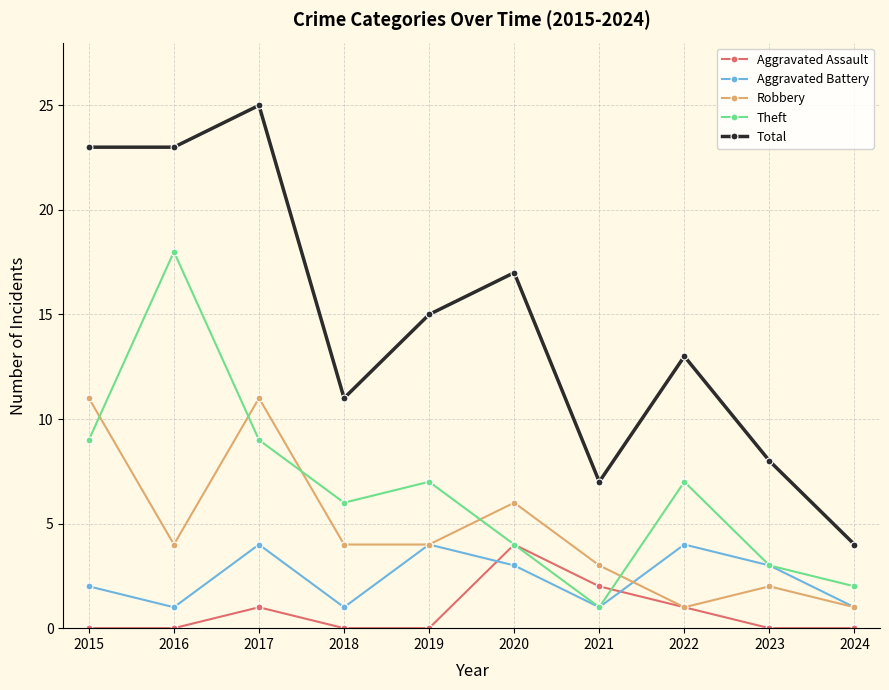

Is this an area chart (filled region under the line)?

No